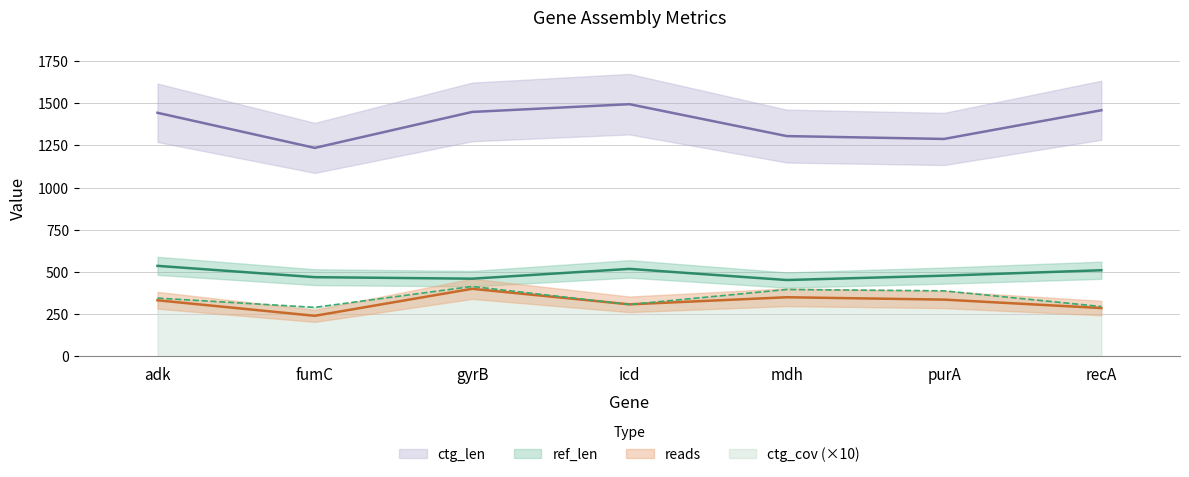

What are all the series names shown in the legend?

reads, ref_len, ctg_len, ctg_cov